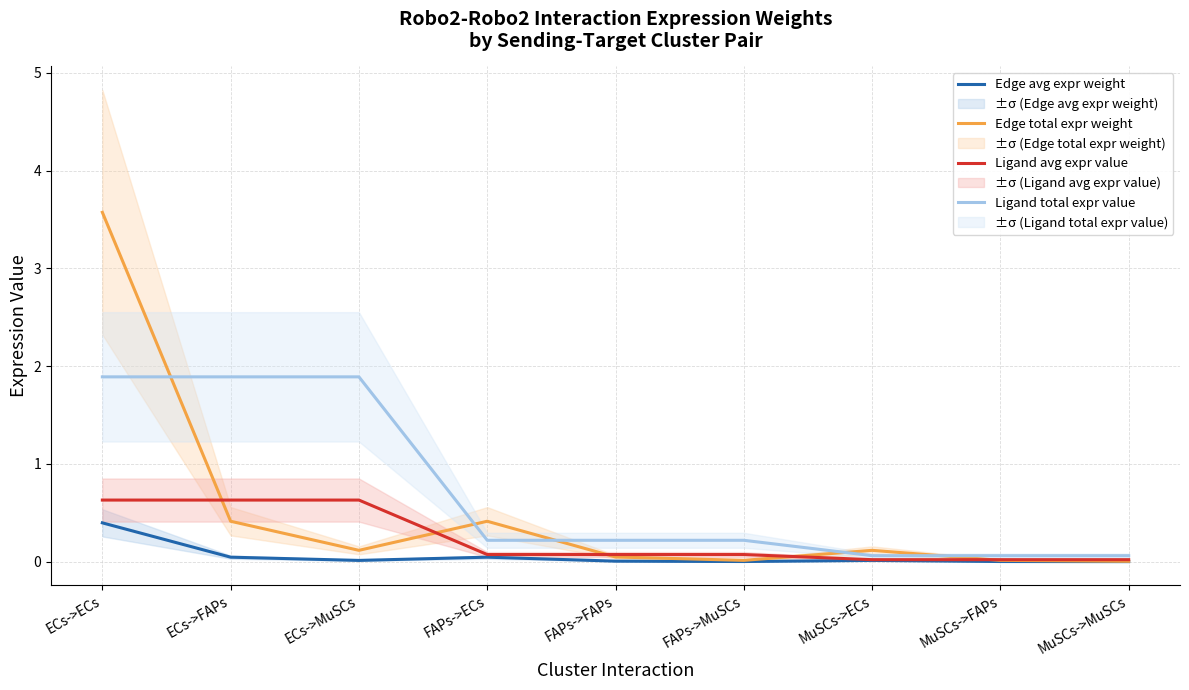

What is the label of the 4th point from the left?

FAPs->ECs